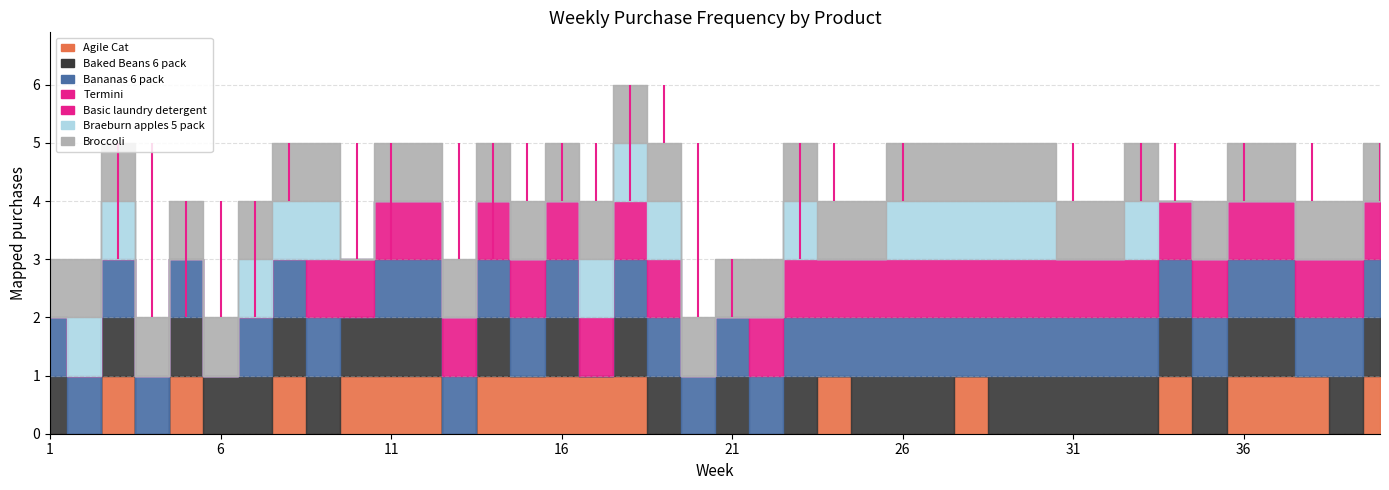

How many values in the Braeburn apples 5 pack series exceed 0?

15